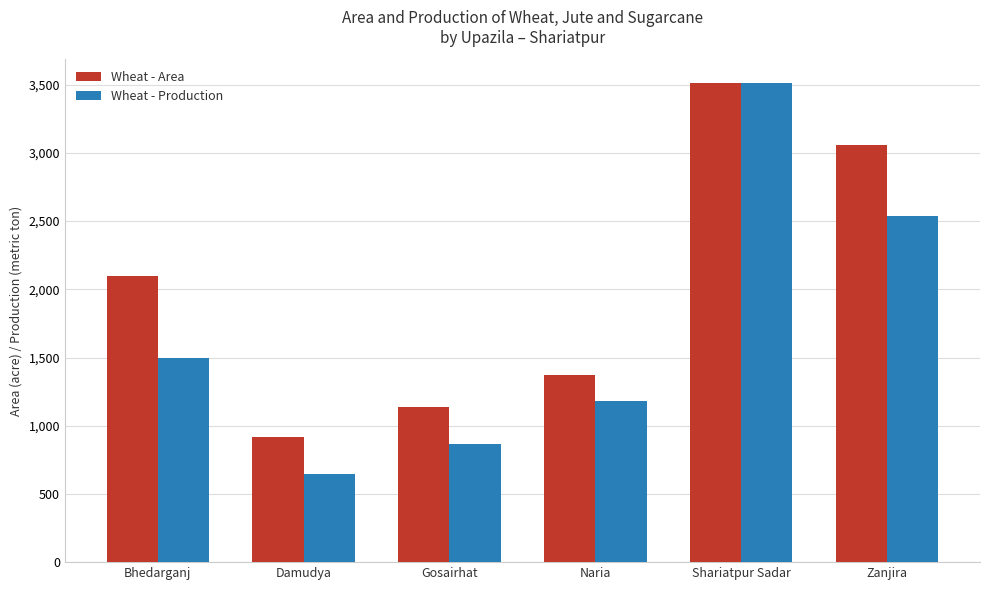

What is the maximum value shown in the chart?

3511